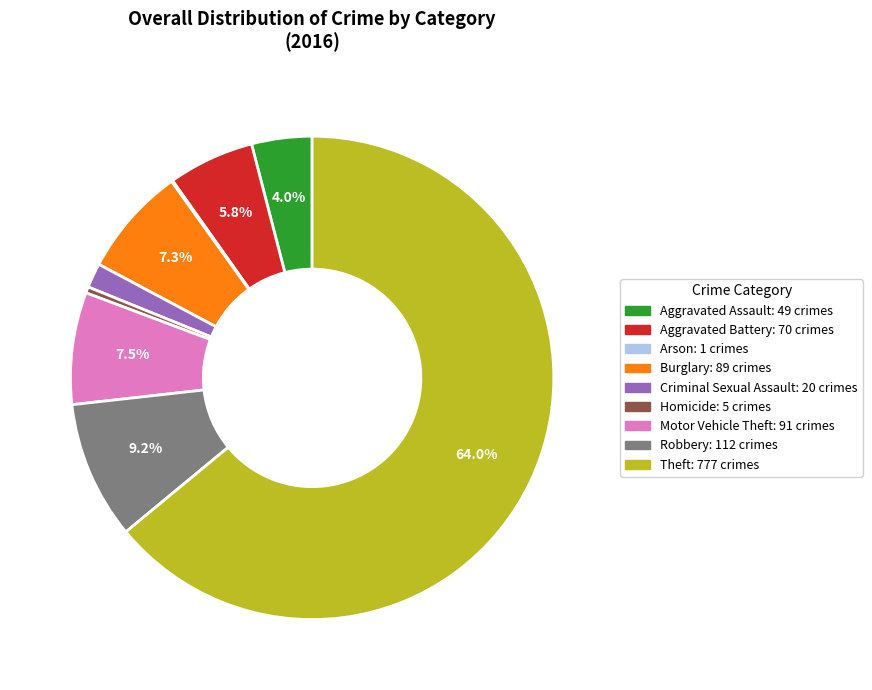

What percentage is the Criminal Sexual Assault slice, to the nearest percent?

2%